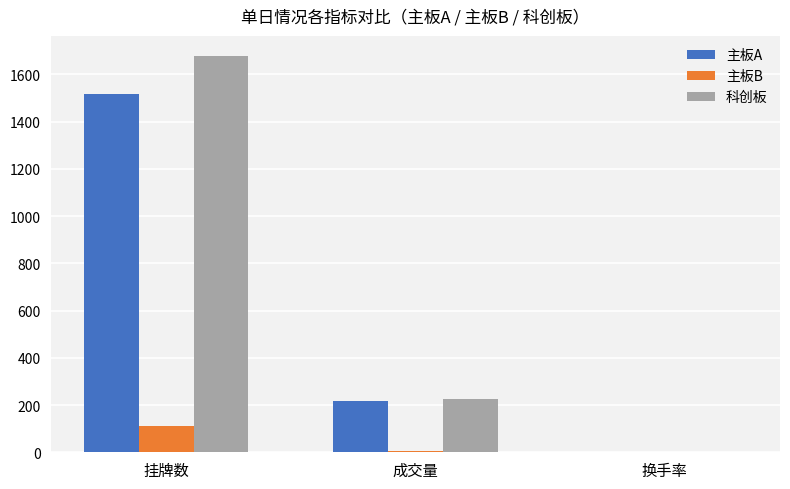

Is it true that 主板B equals 1.5 at 换手率?

True